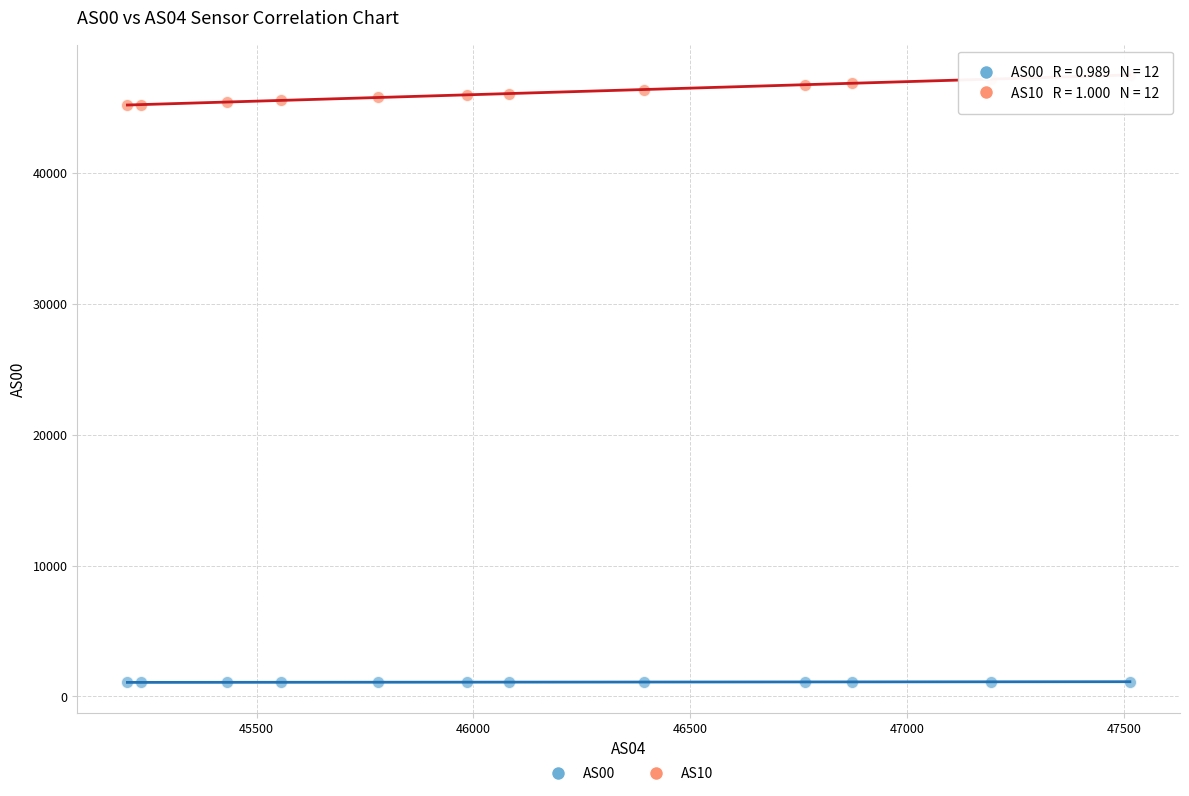

Which series has the widest spread of Y values?

AS10